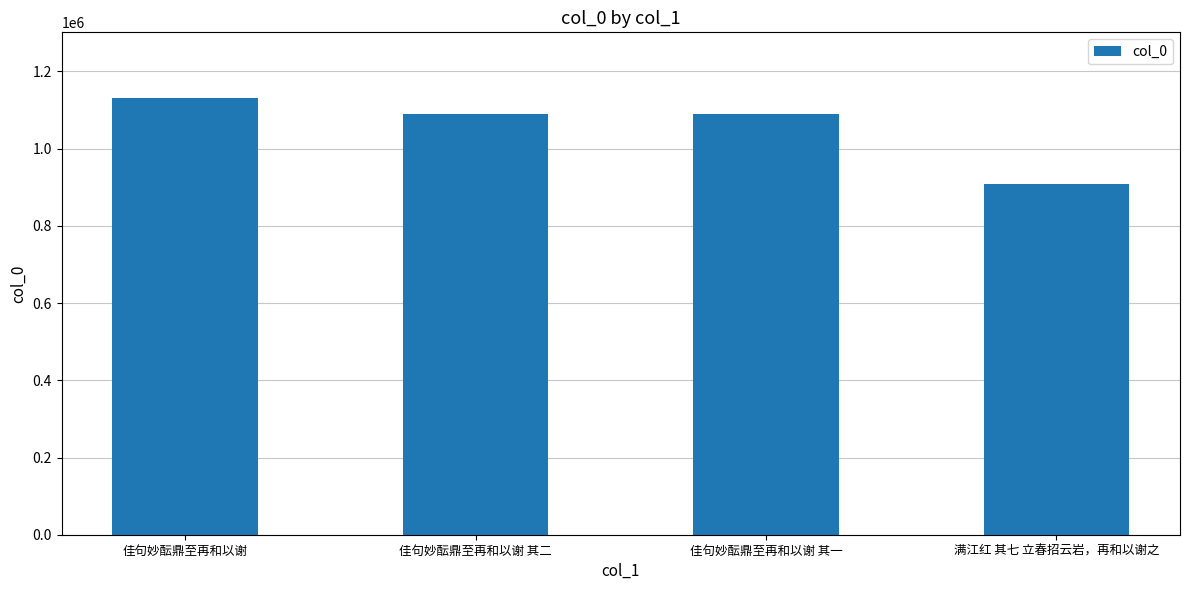

What is the label of the 3rd bar from the right?

佳句妙酝鼎至再和以谢 其二